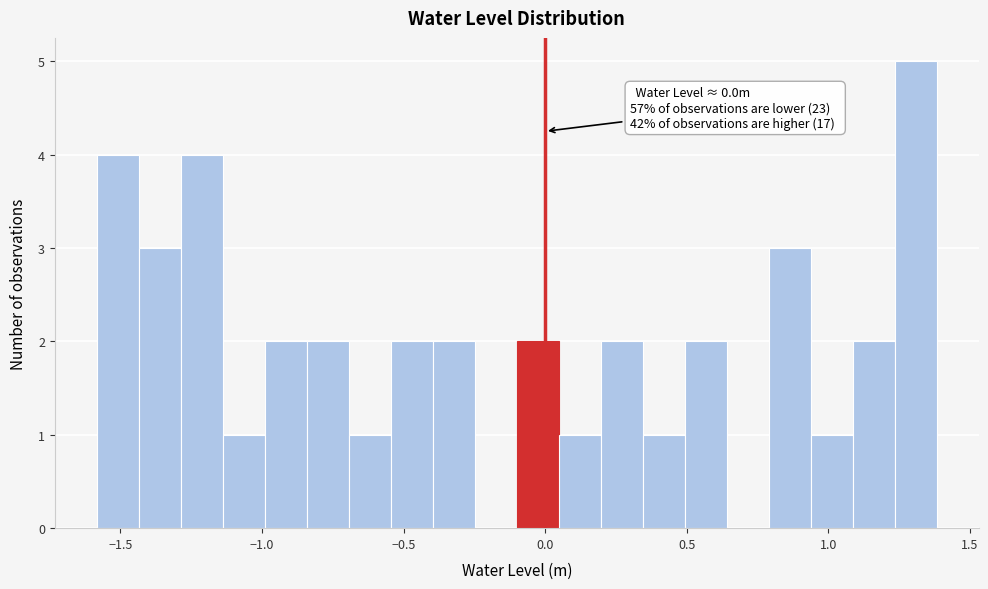

Around what value on the x-axis is the tallest bar? Give the approximate position of its centre, as read against the axis.

1.30